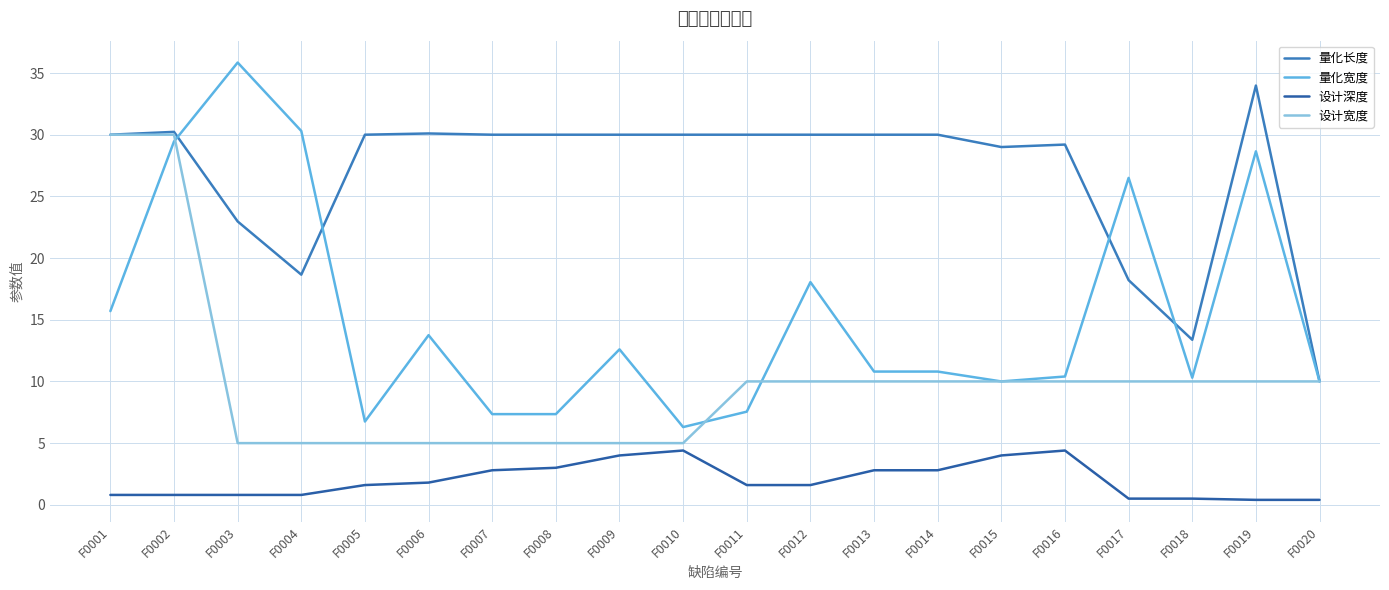

What is the total value across all series at F0015?

53.0